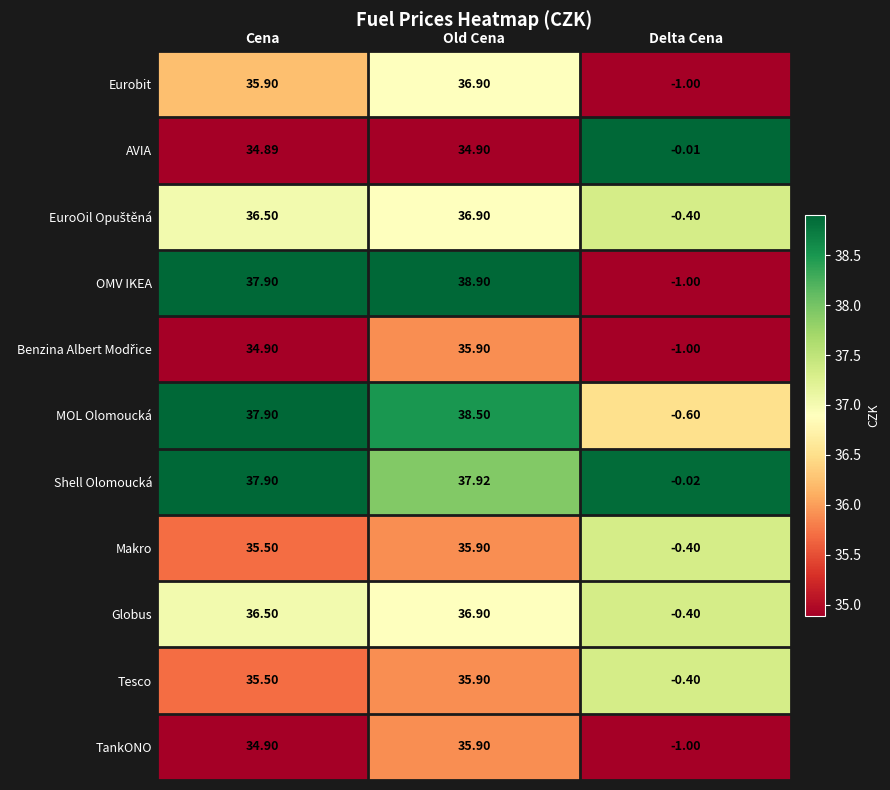

Which category has the highest value in the TankONO series?

Old Cena